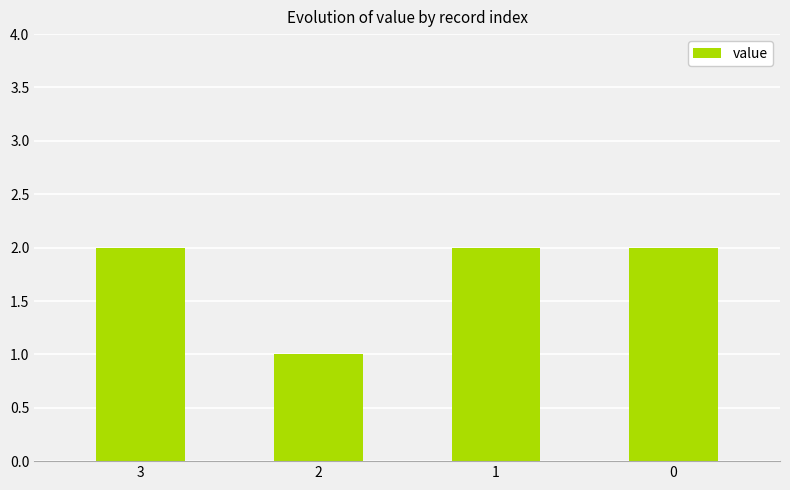

Count the number of categories in the chart.

4